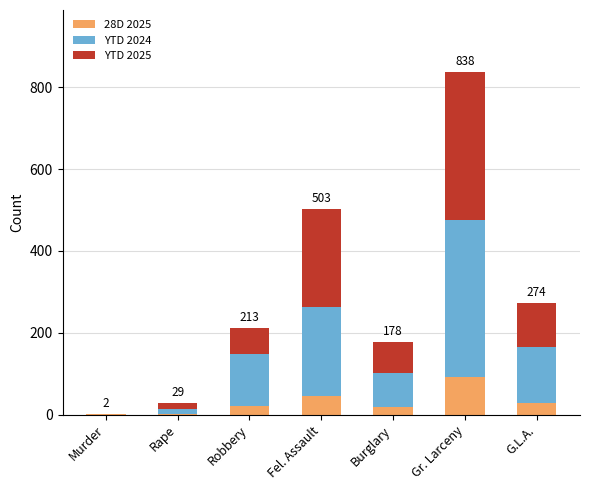

The 28D 2025 series shows 141 at Gr. Larceny. True or false?

False